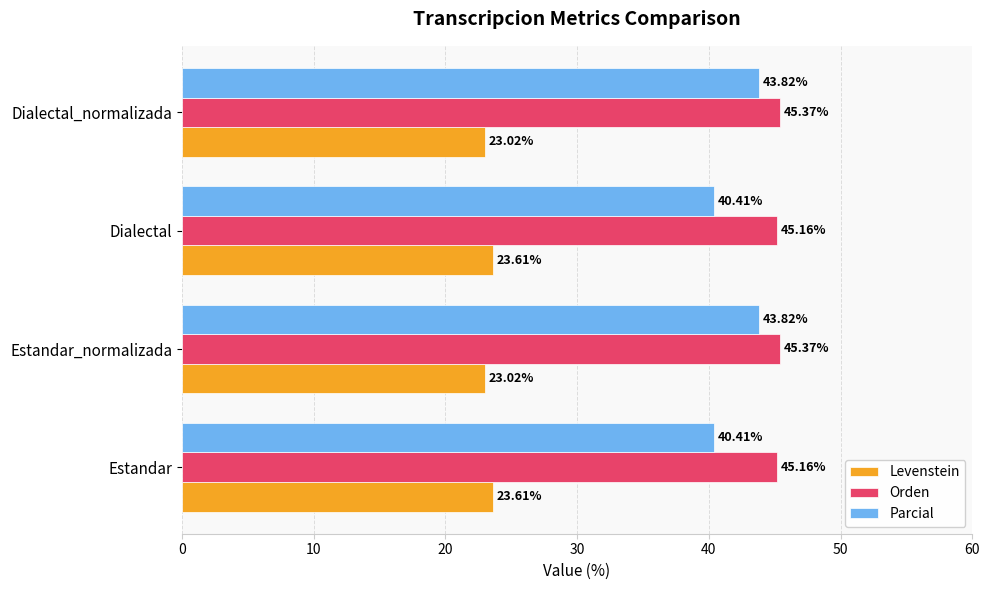

What is the sum of the Levenstein values at Estandar and Dialectal_normalizada?

46.6